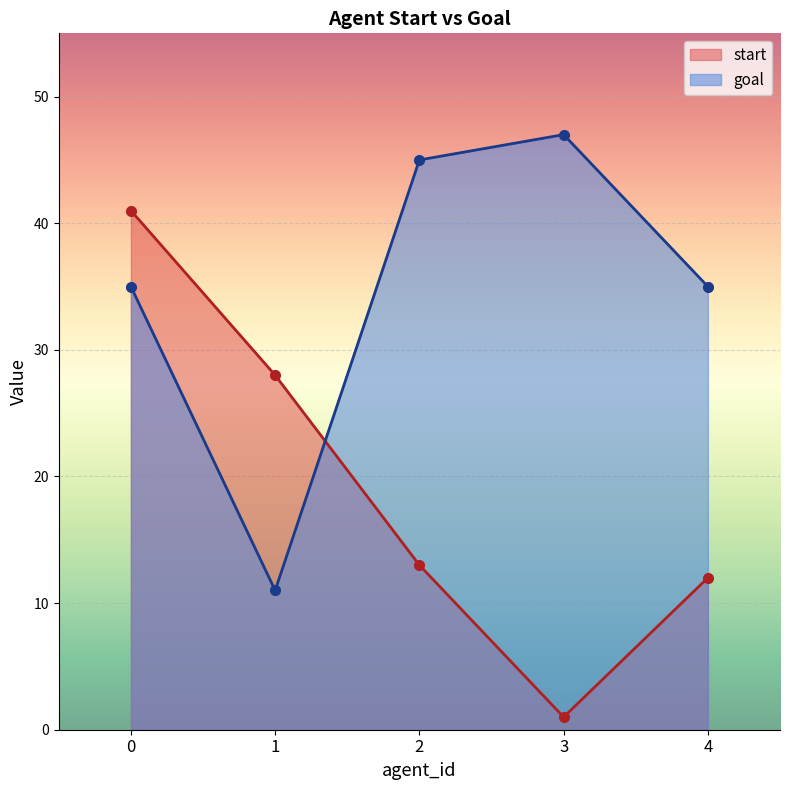

What is the sum of all goal values?

173